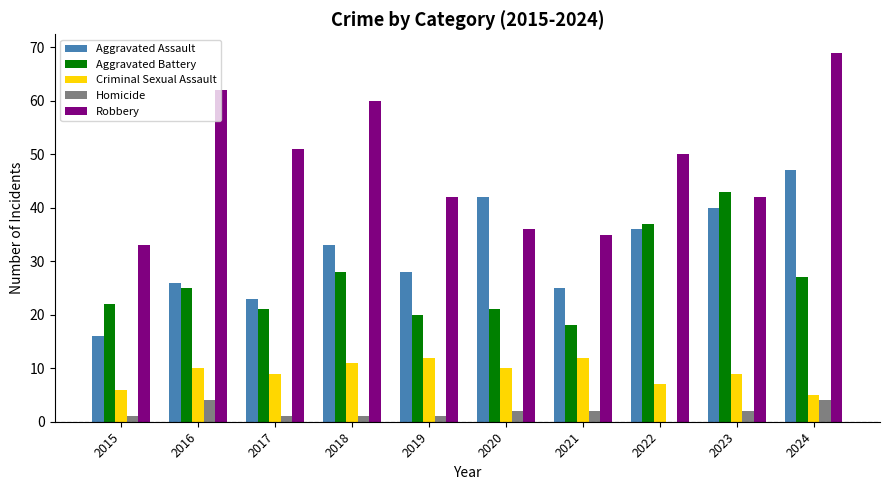

The value of Aggravated Battery at 2017 is 12. True or false?

False